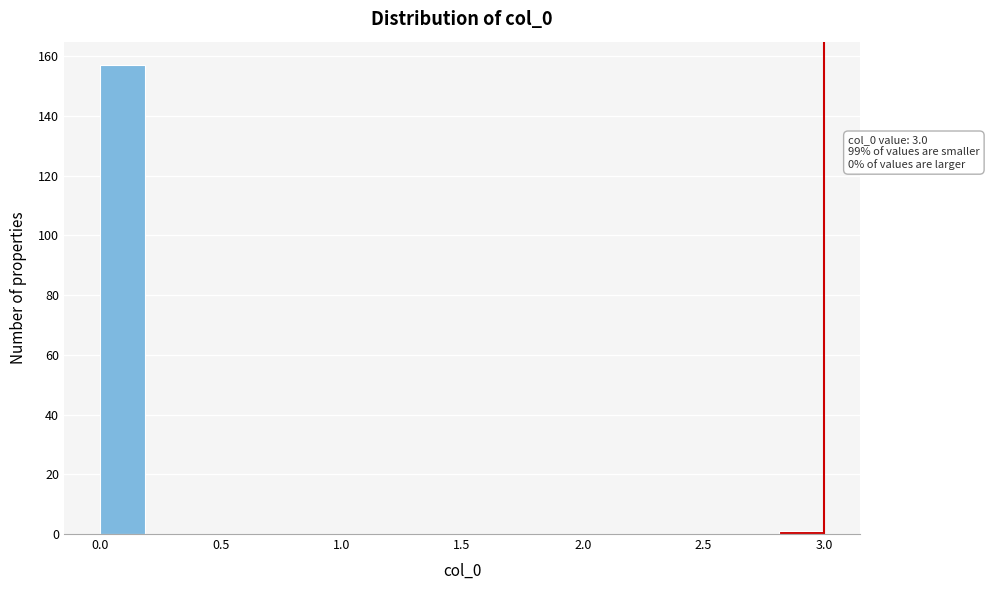

Read against the x-axis, roughly where is the centre of the tallest bar?

0.10